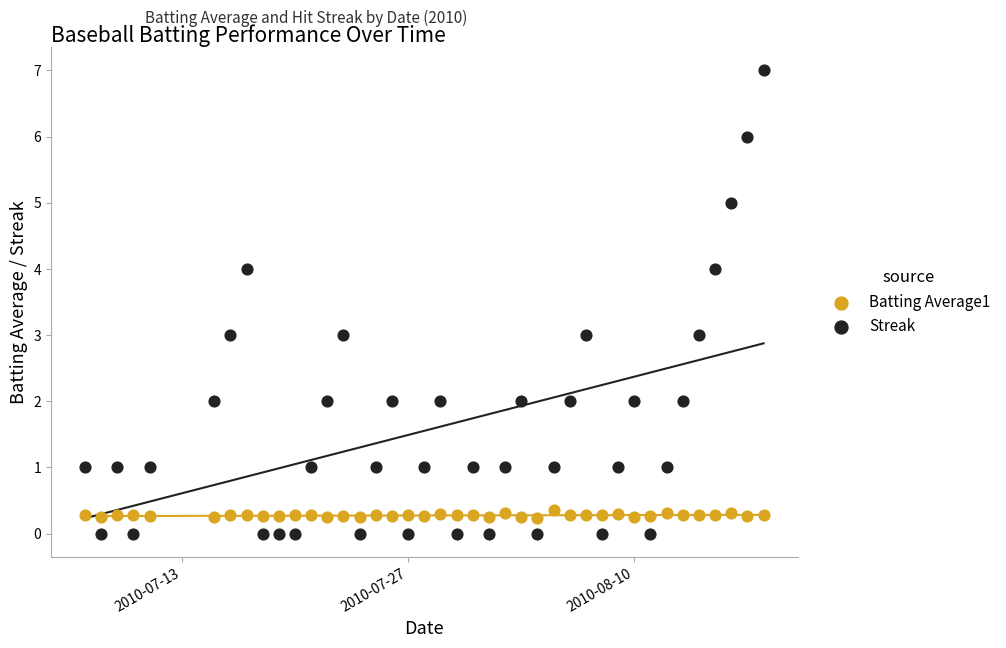

What are all the series names shown in the legend?

Batting Average1, Streak